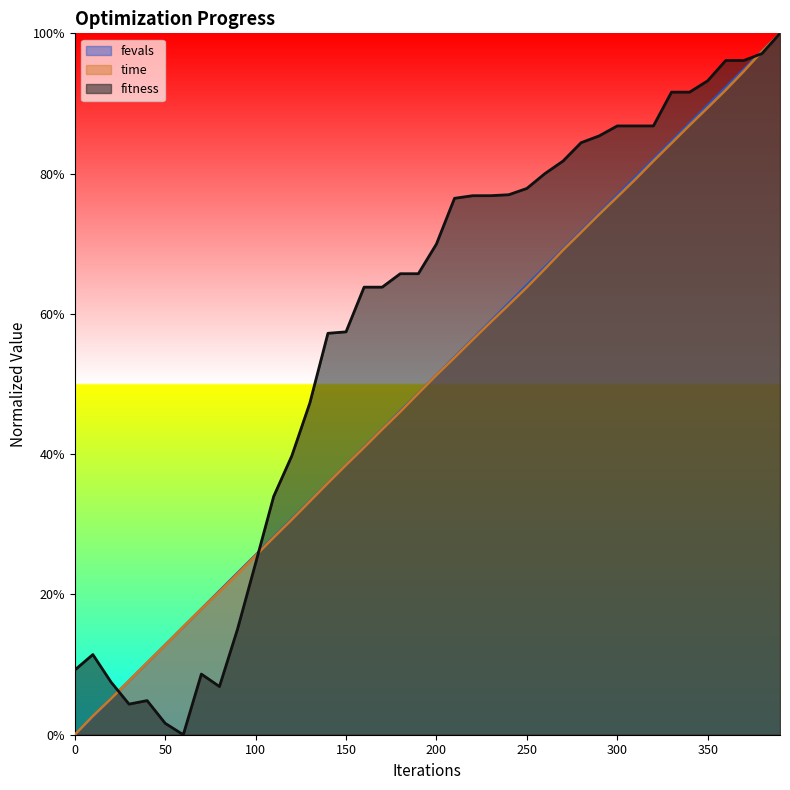

Reading left to right, extract all data points from this chart.

fitness: 0=0.1	10=0.1	20=0.1	30=0.0	40=0.0	50=0.0	60=0.0	70=0.1	80=0.1	90=0.2	100=0.2	110=0.3	120=0.4	130=0.5	140=0.6	150=0.6	160=0.6	170=0.6	180=0.7	190=0.7	200=0.7	210=0.8	220=0.8	230=0.8	240=0.8	250=0.8	260=0.8	270=0.8	280=0.8	290=0.9	300=0.9	310=0.9	320=0.9	330=0.9	340=0.9	350=0.9	360=1.0	370=1.0	380=1.0	390=1.0
time: 0=0.0	10=0.0	20=0.1	30=0.1	40=0.1	50=0.1	60=0.2	70=0.2	80=0.2	90=0.2	100=0.3	110=0.3	120=0.3	130=0.3	140=0.4	150=0.4	160=0.4	170=0.4	180=0.5	190=0.5	200=0.5	210=0.5	220=0.6	230=0.6	240=0.6	250=0.6	260=0.7	270=0.7	280=0.7	290=0.7	300=0.8	310=0.8	320=0.8	330=0.8	340=0.9	350=0.9	360=0.9	370=0.9	380=1.0	390=1.0
fevals: 0=0.0	10=0.0	20=0.1	30=0.1	40=0.1	50=0.1	60=0.2	70=0.2	80=0.2	90=0.2	100=0.3	110=0.3	120=0.3	130=0.3	140=0.4	150=0.4	160=0.4	170=0.4	180=0.5	190=0.5	200=0.5	210=0.5	220=0.6	230=0.6	240=0.6	250=0.6	260=0.7	270=0.7	280=0.7	290=0.7	300=0.8	310=0.8	320=0.8	330=0.8	340=0.9	350=0.9	360=0.9	370=0.9	380=1.0	390=1.0